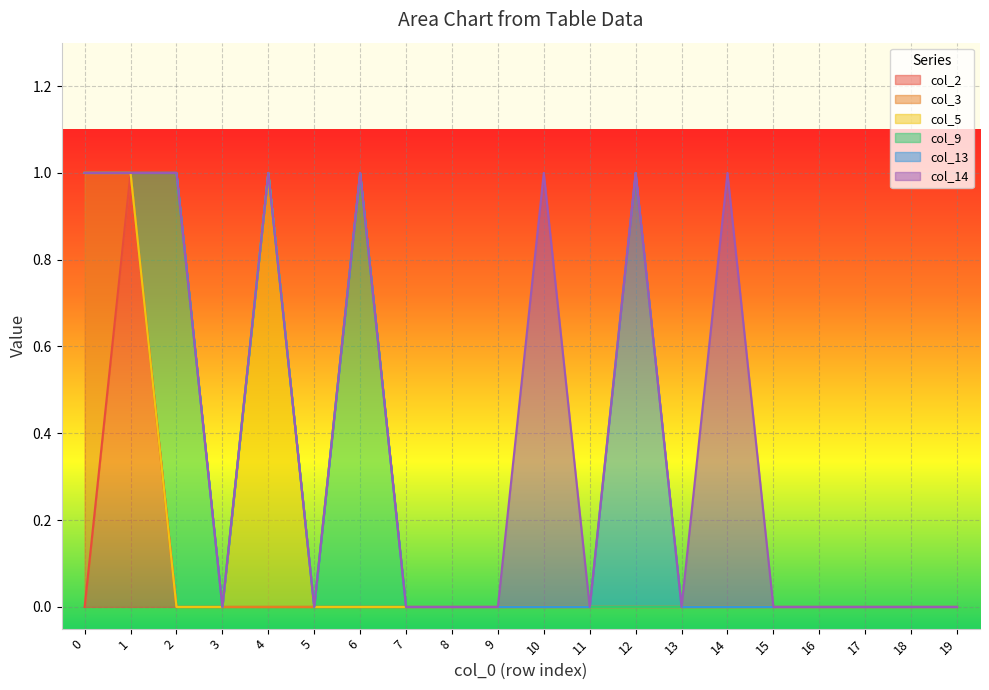

At how many categories does at least one series exceed 0?

8